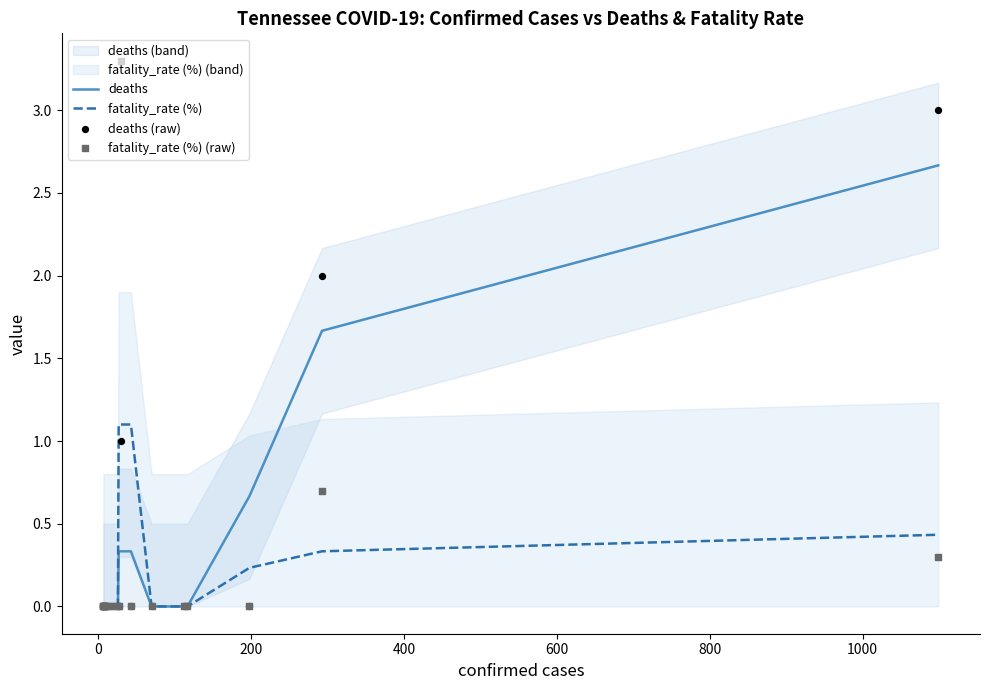

Which series reaches the minimum Y coordinate?

deaths